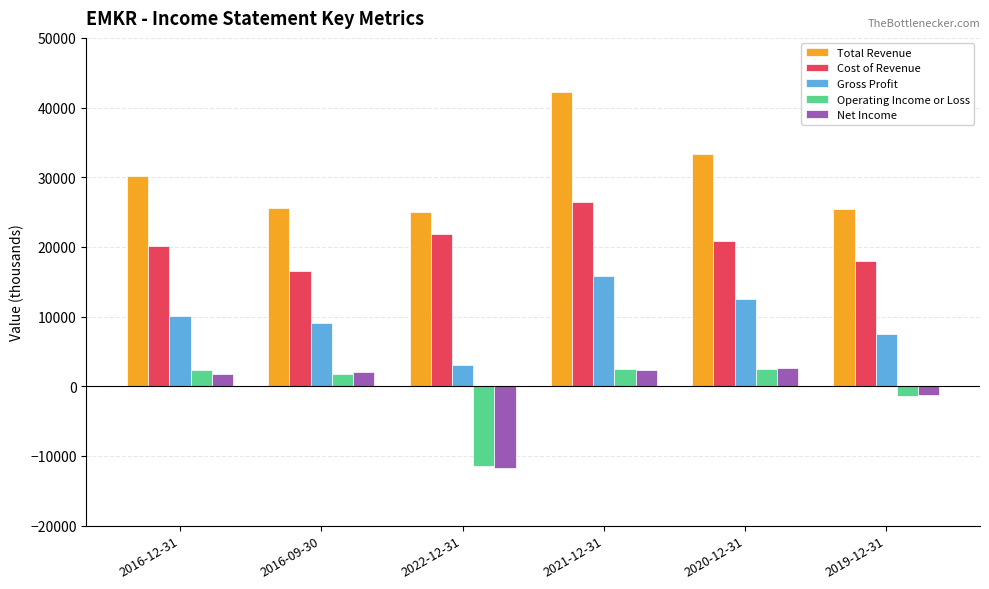

Where is Total Revenue nearest to the value 33600?

2020-12-31